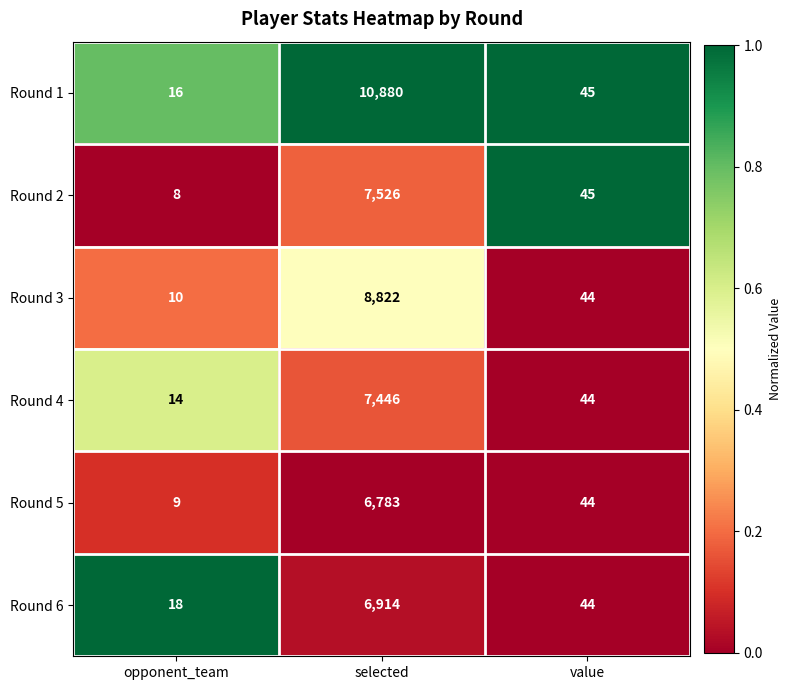

List the series in order of their peak value, lowest first.

Round 5, Round 6, Round 4, Round 2, Round 3, Round 1